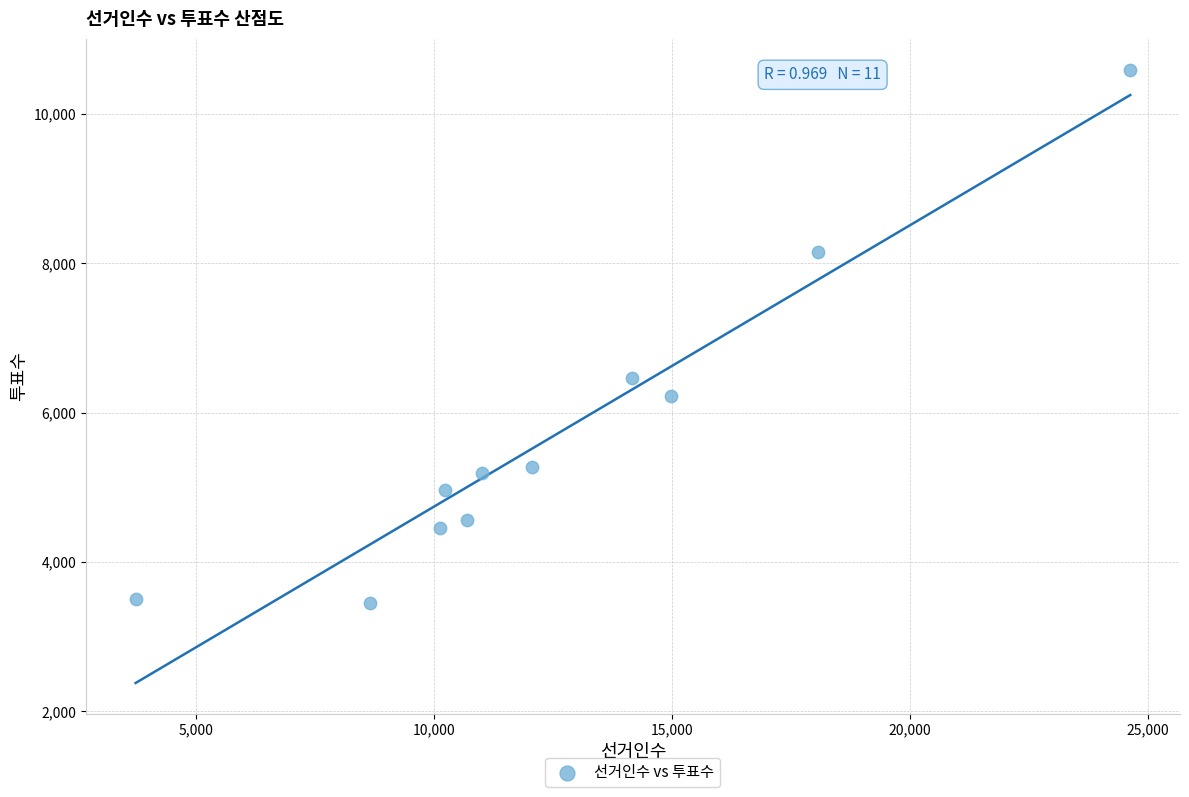

What is the average X value?

12575